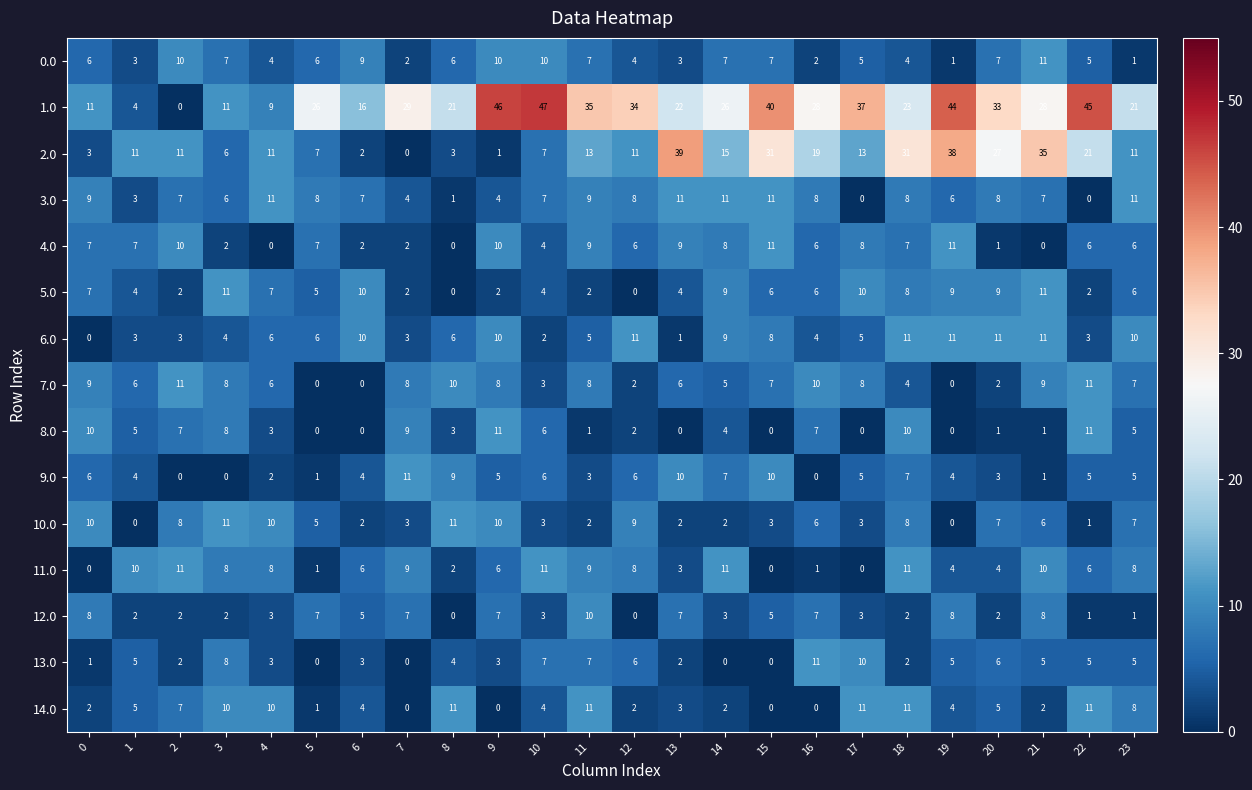

What is the average value of the 9.0 series?

5